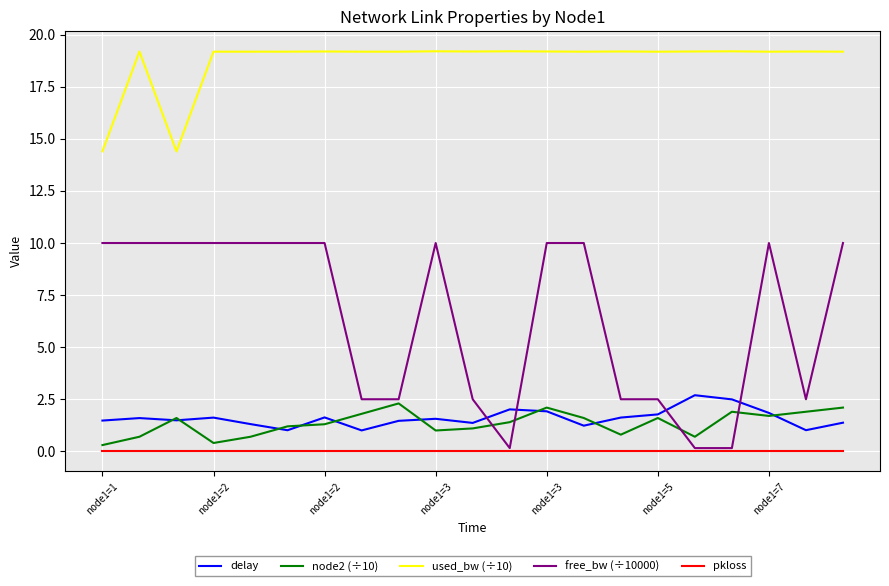

At how many categories does at least one series exceed 0?

21